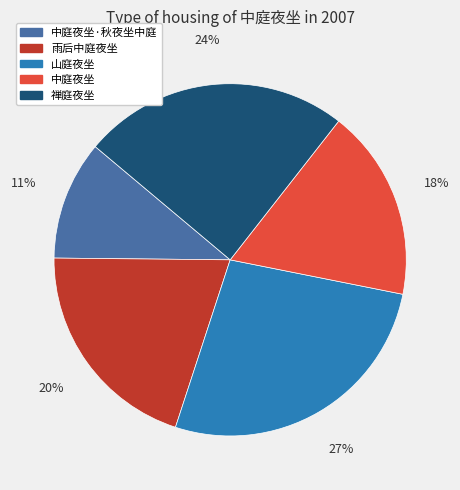

Does 中庭夜坐·秋夜坐中庭 account for over 50% of the chart?

No